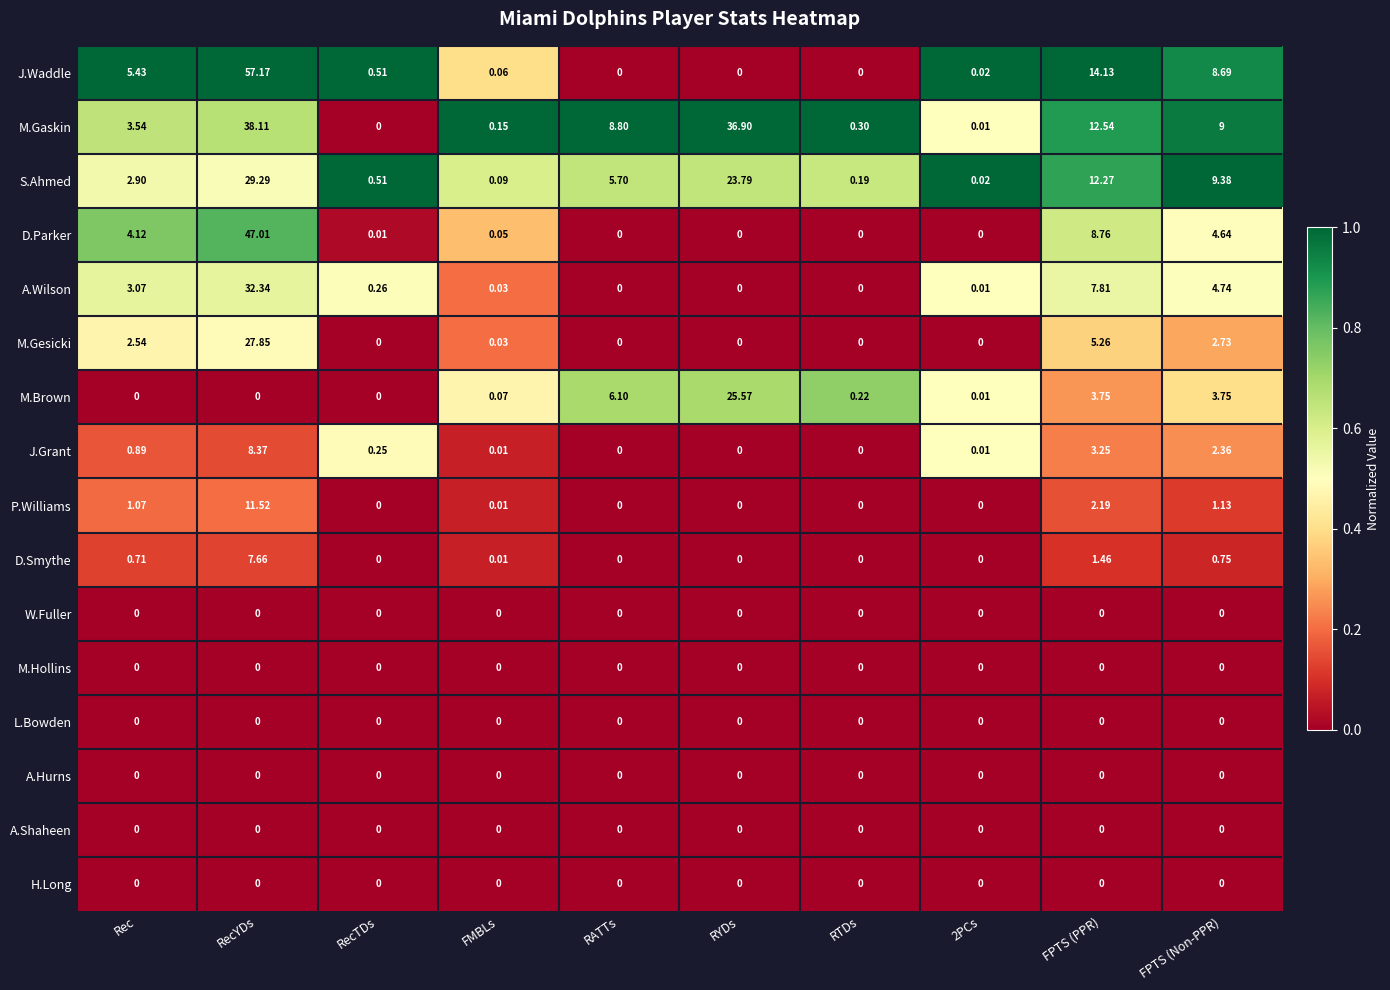

Which series has the widest spread of values?

J.Waddle